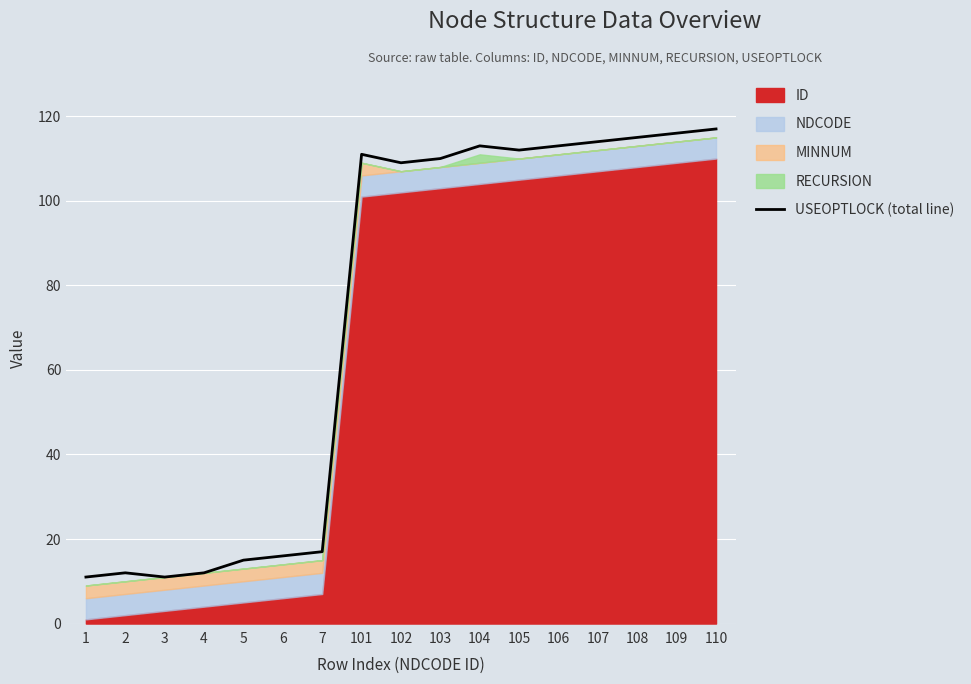

The USEOPTLOCK (total line) series shows 16 at 6. True or false?

True